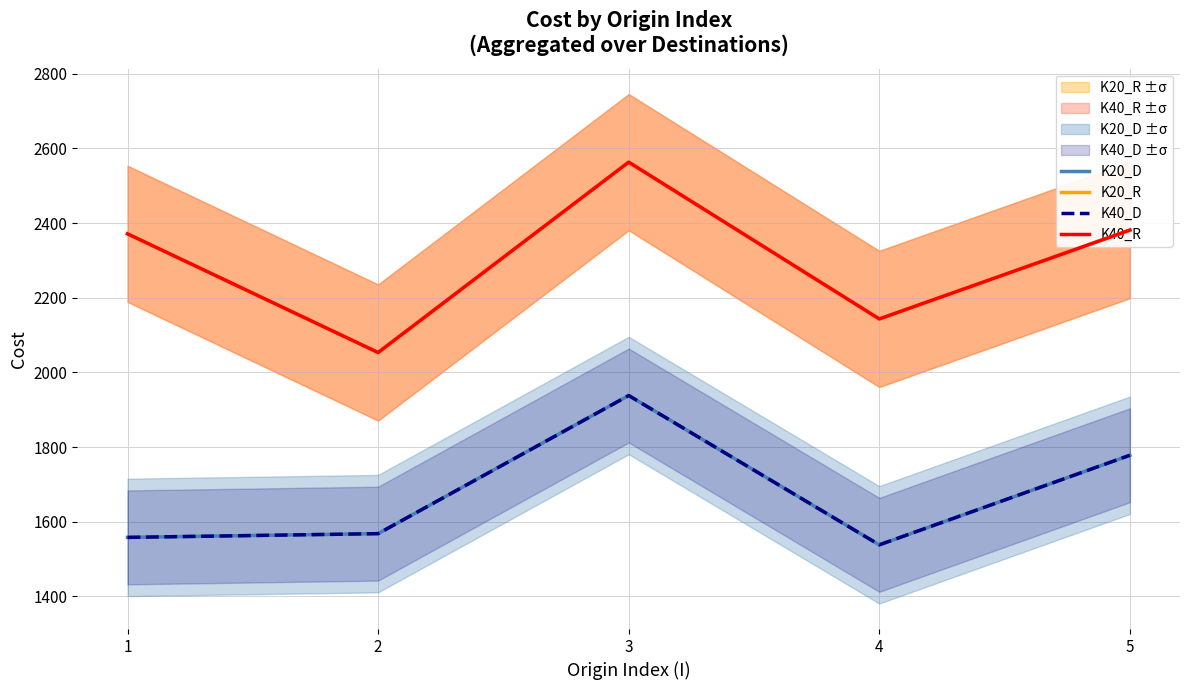

At which category is the sum across all series the highest?

3